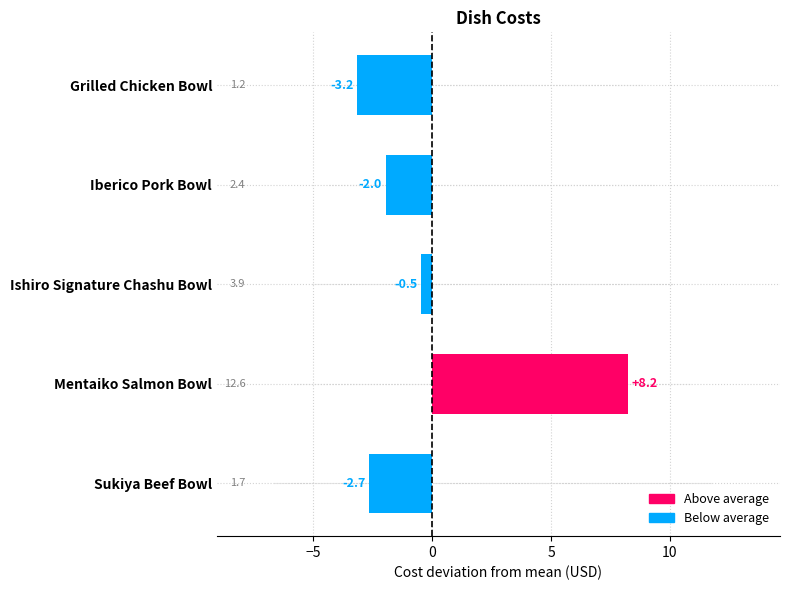

What is the value of the 5th bar from the left?

-2.7